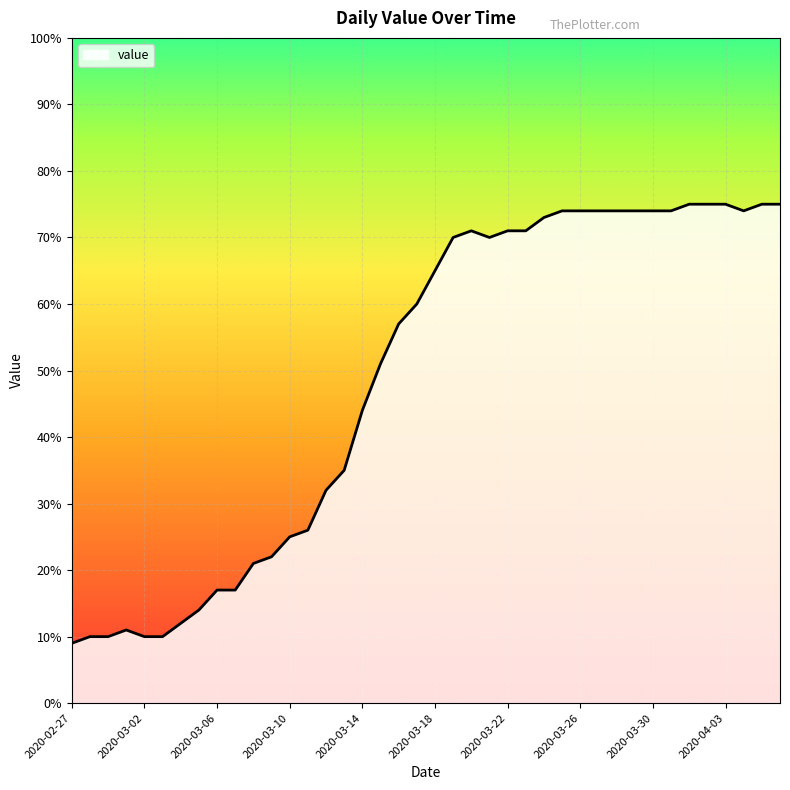

What is the greatest value displayed?

75